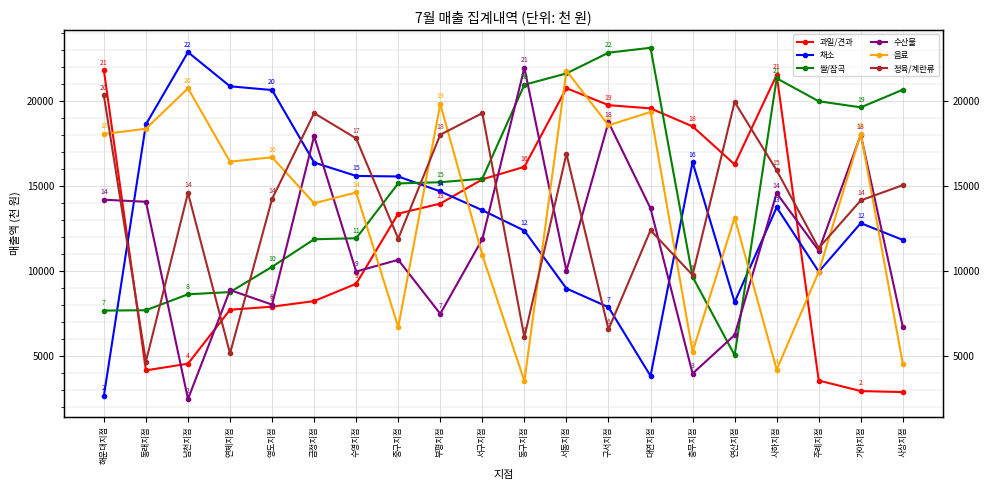

What is the minimum value shown in the chart?

2460